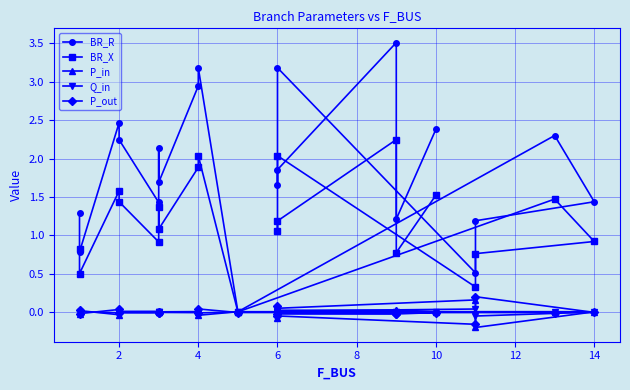

How many values in P_in are above zero?

15